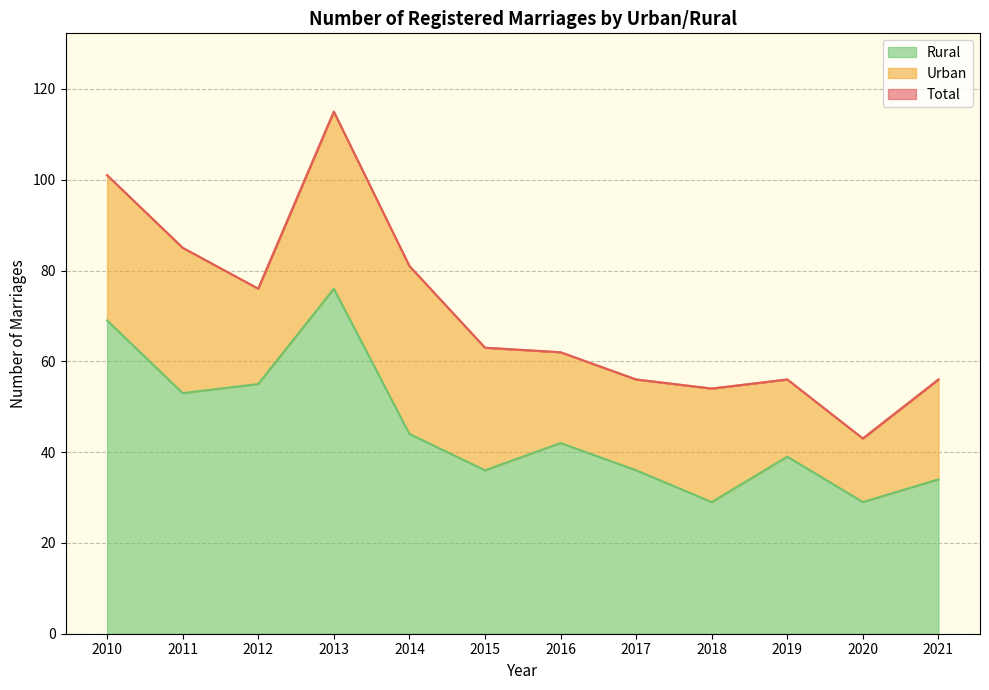

True or false: Rural and Total intersect in this chart.

False